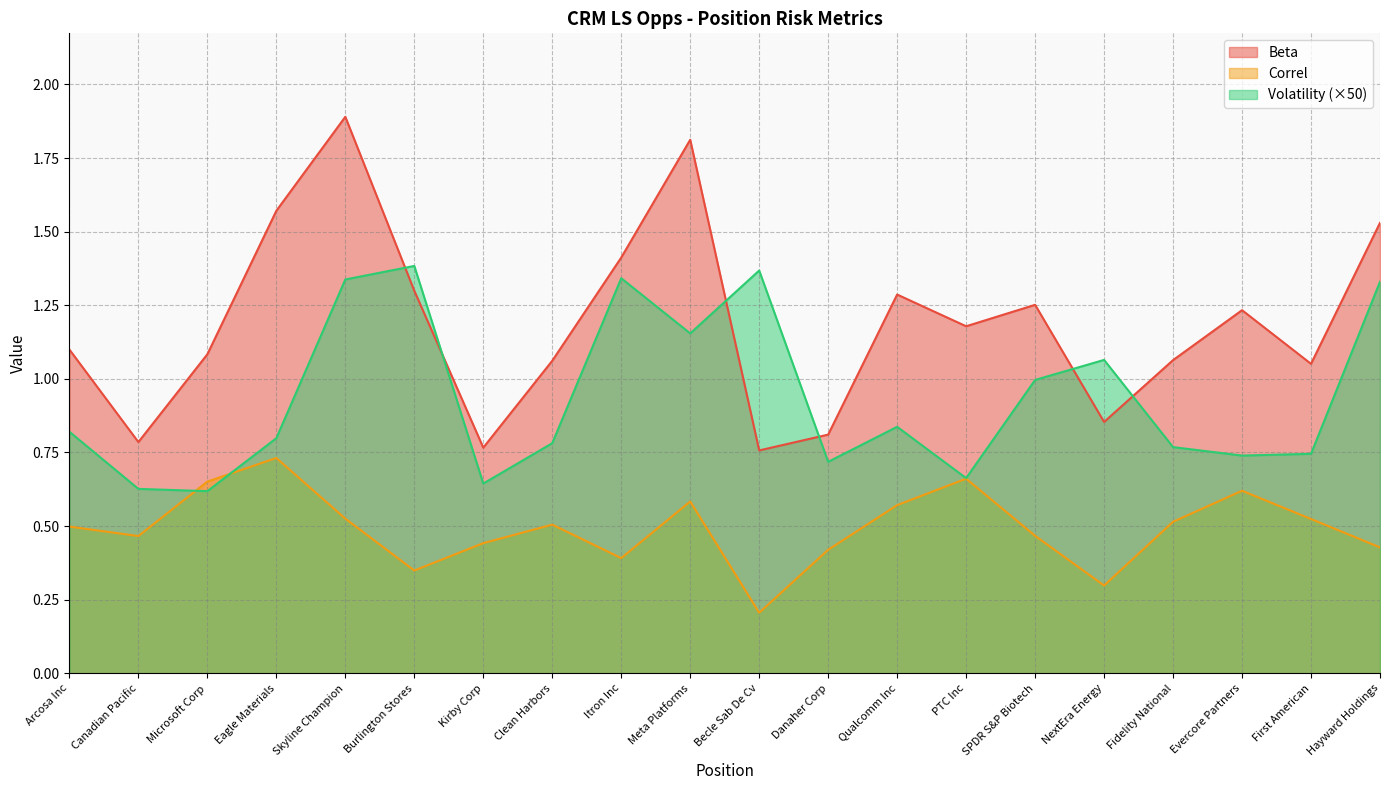

Reading left to right, transcribe all the data shown in this chart.

Beta: 1.1	0.8	1.1	1.6	1.9	1.3	0.8	1.1	1.4	1.8	0.8	0.8	1.3	1.2	1.3	0.9	1.1	1.2	1.1	1.5
Correl: 0.5	0.5	0.7	0.7	0.5	0.3	0.4	0.5	0.4	0.6	0.2	0.4	0.6	0.7	0.5	0.3	0.5	0.6	0.5	0.4
Volatility: 0.8	0.6	0.6	0.8	1.3	1.4	0.6	0.8	1.3	1.2	1.4	0.7	0.8	0.7	1.0	1.1	0.8	0.7	0.7	1.3